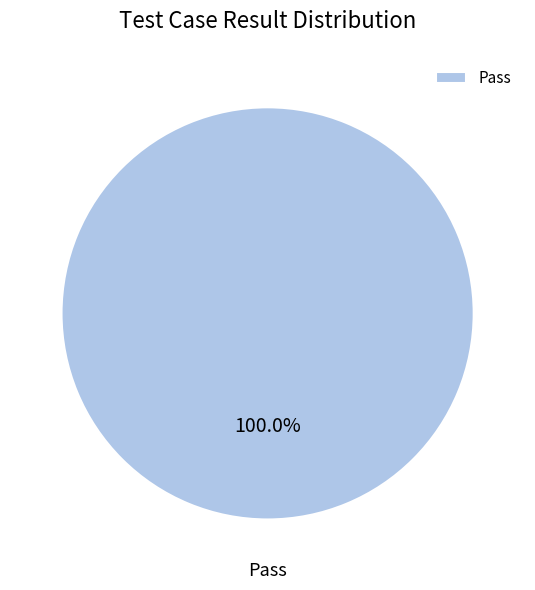

How many segments does this pie chart have?

1